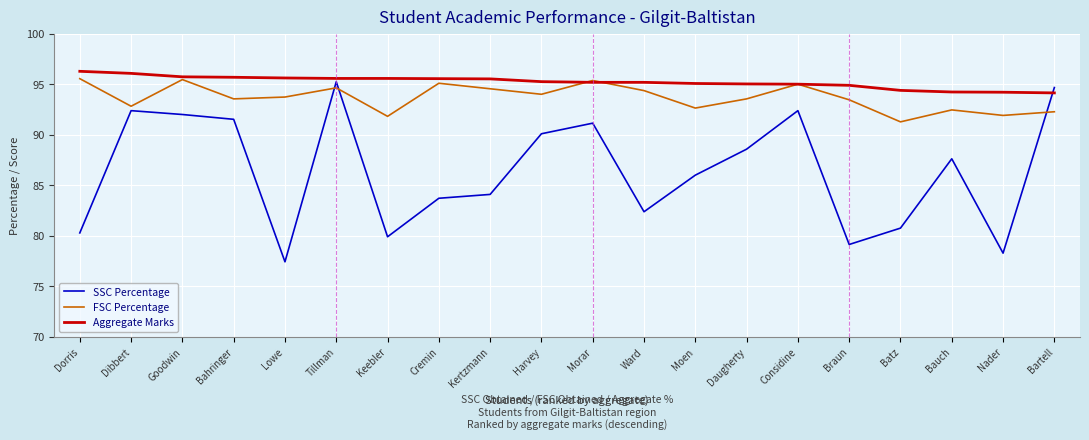

At which label does FSC Percentage reach its minimum?

Batz